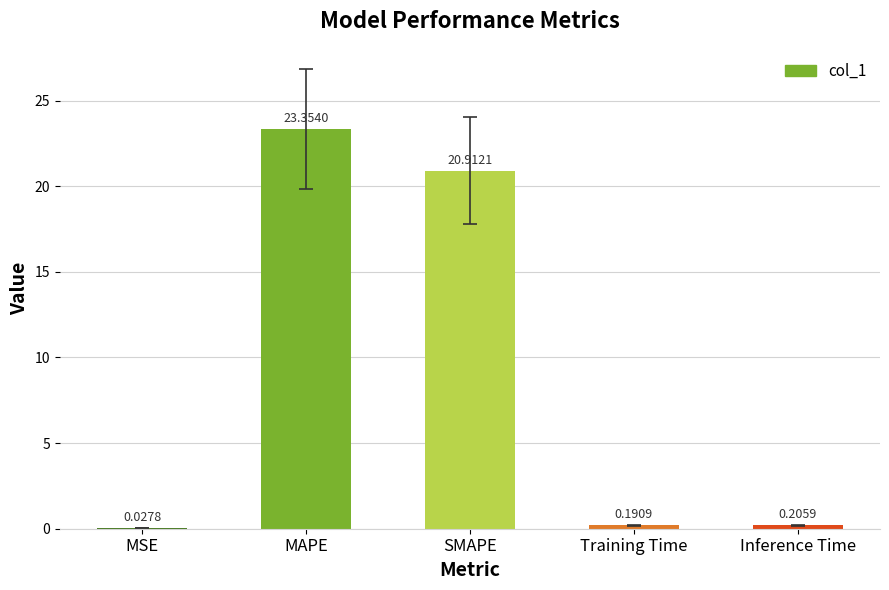

At which category does the chart reach its peak across all series?

MAPE